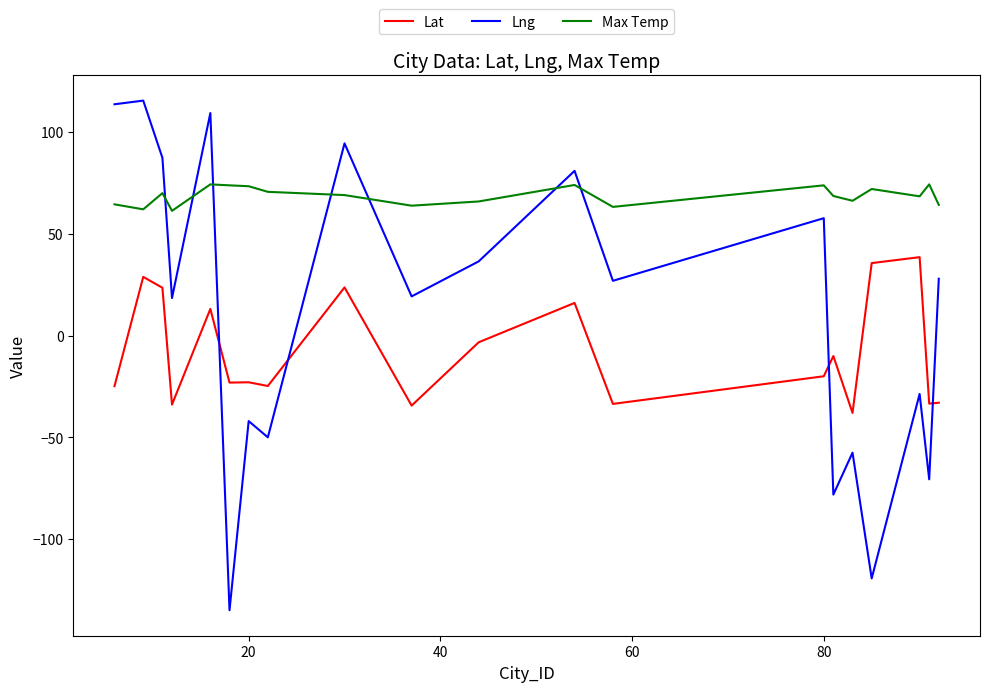

Which series has the largest total across all categories?

Max Temp